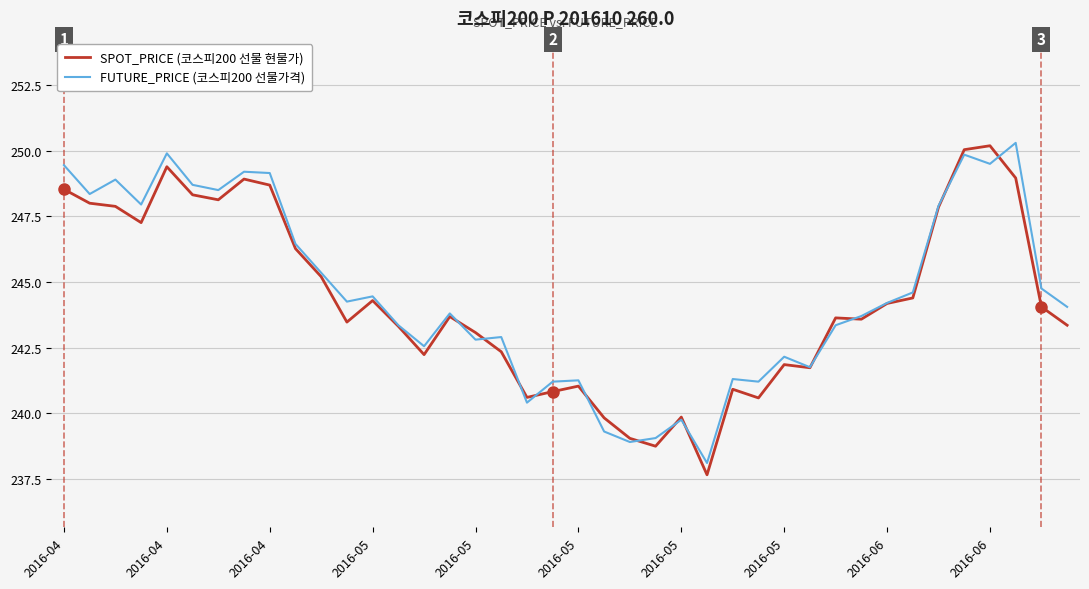

What is the maximum value shown in the chart?

250.3